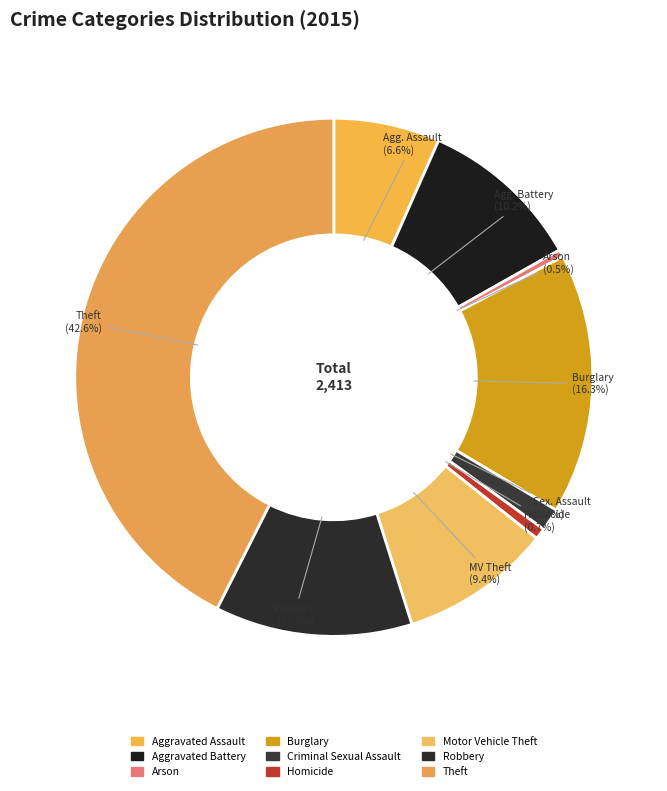

Is there any slice that represents more than half of the pie?

No